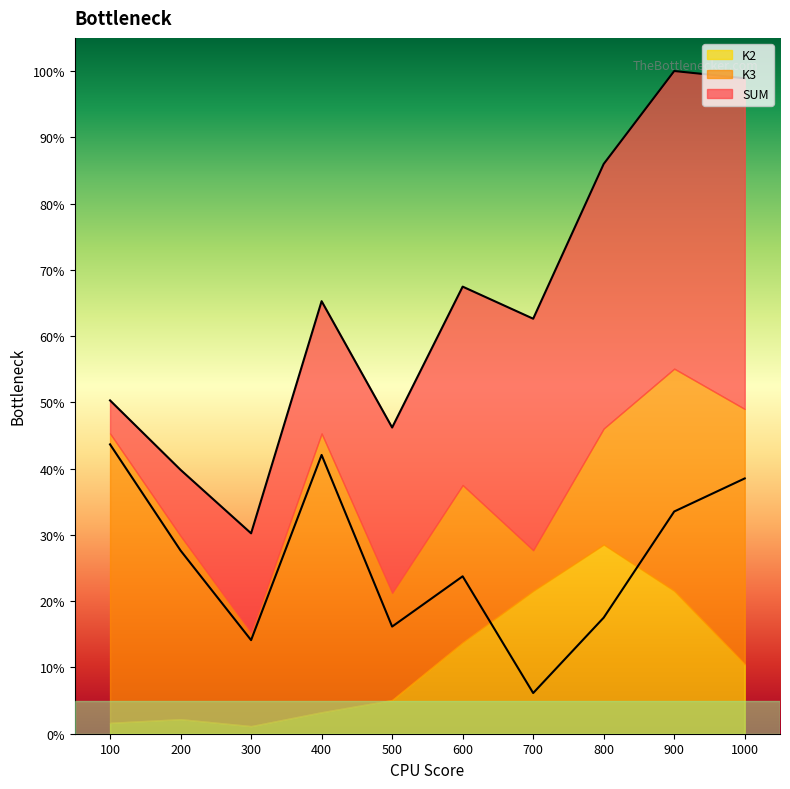

True or false: K3 and SUM intersect in this chart.

False